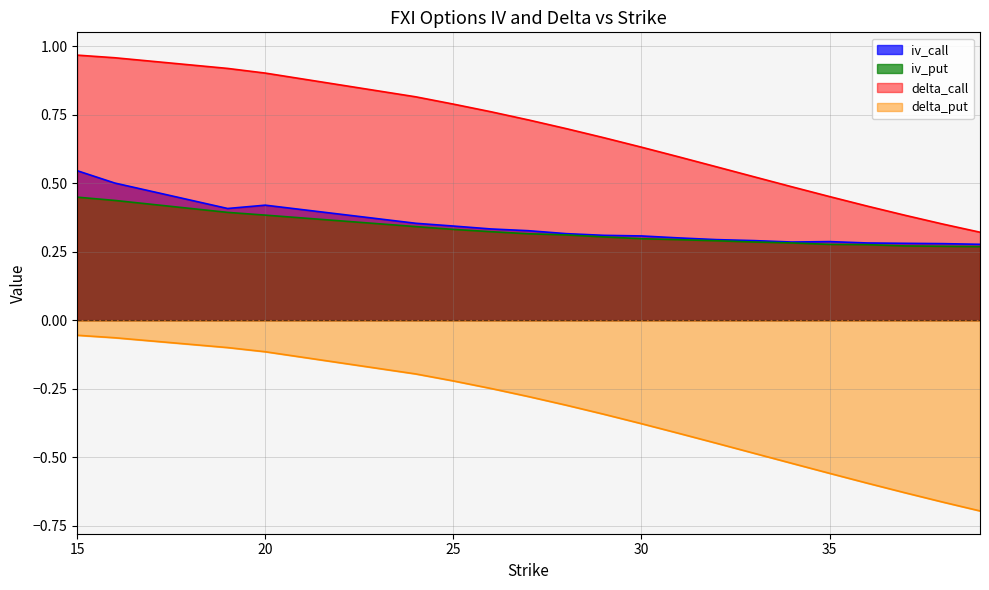

List the series in order of their peak value, lowest first.

delta_put, iv_put, iv_call, delta_call